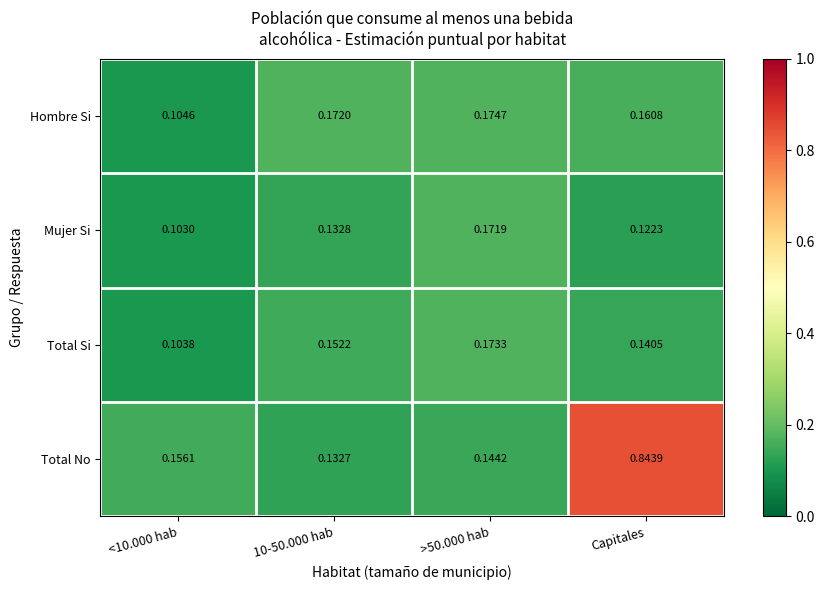

Which series changed the most between <10.000 hab and Capitales?

Total No